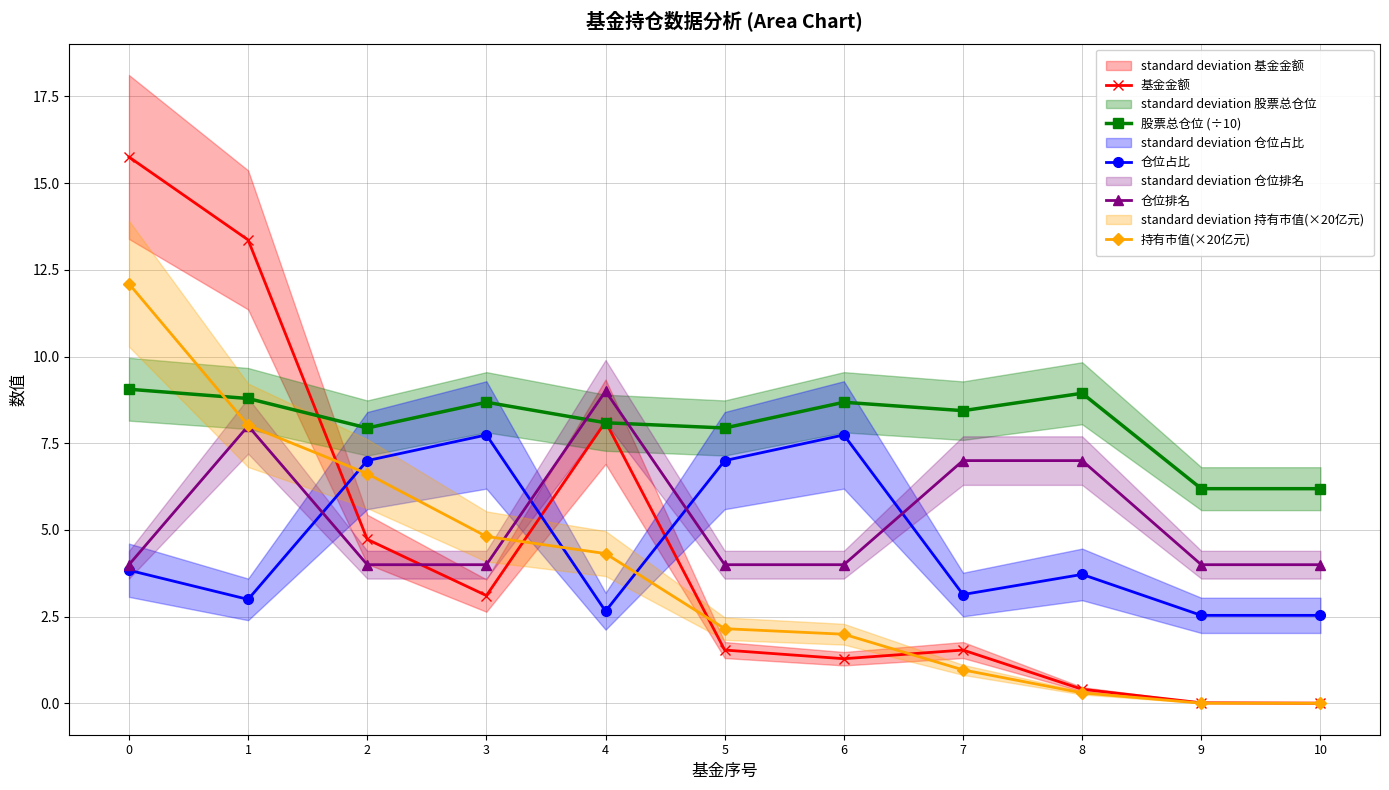

How many values in the 基金金额 series exceed 1?

8